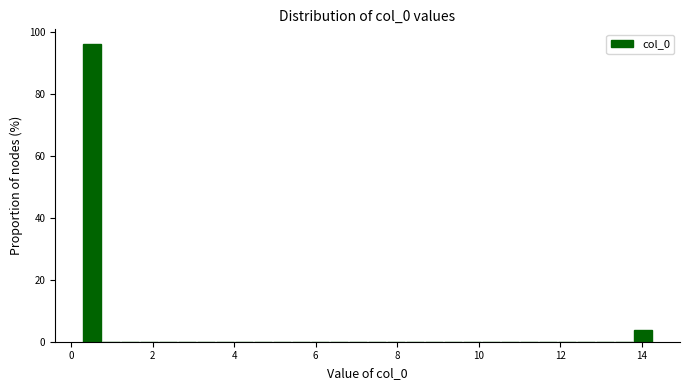

Around what value on the x-axis is the tallest bar? Give the approximate position of its centre, as read against the axis.

0.6